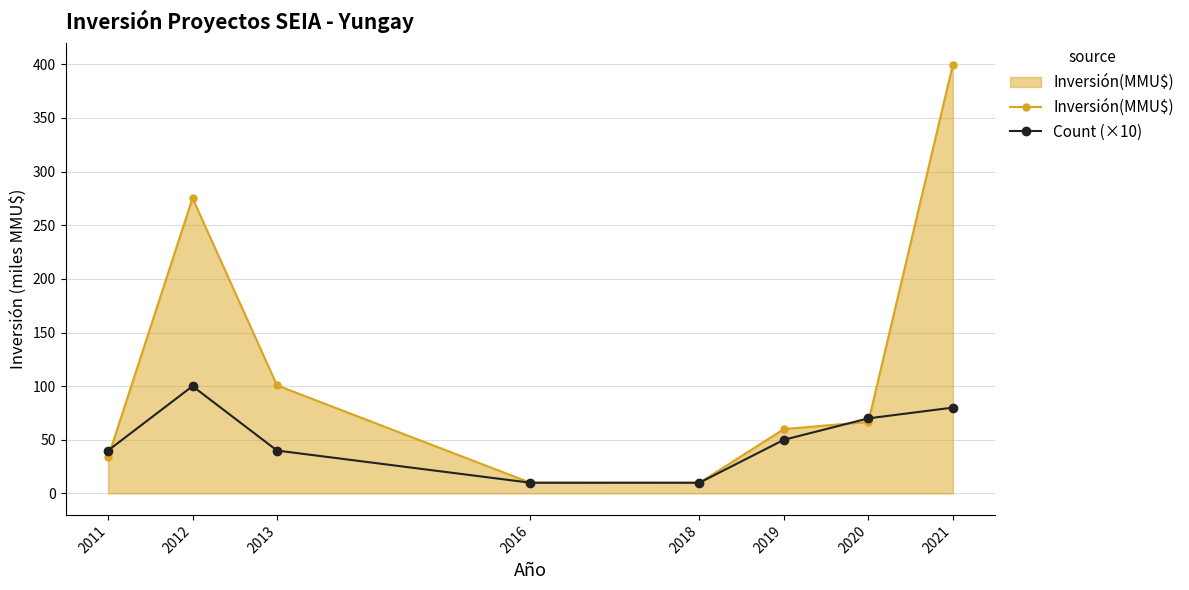

Where is the first local maximum for Inversión(MMU$)?

2012